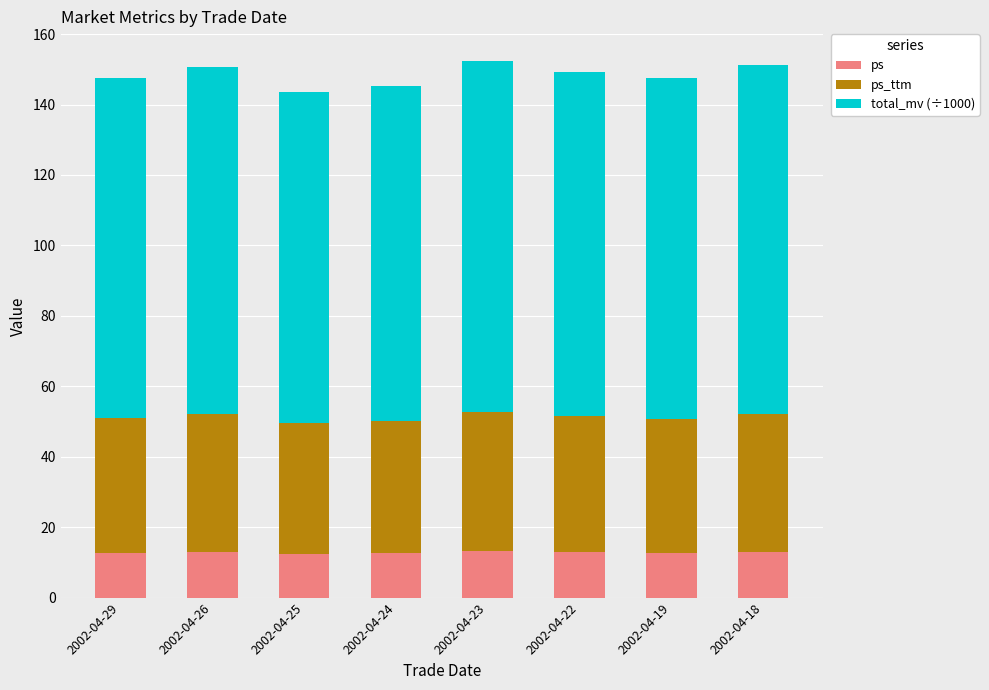

What is the lowest value of the ps series?

12.4